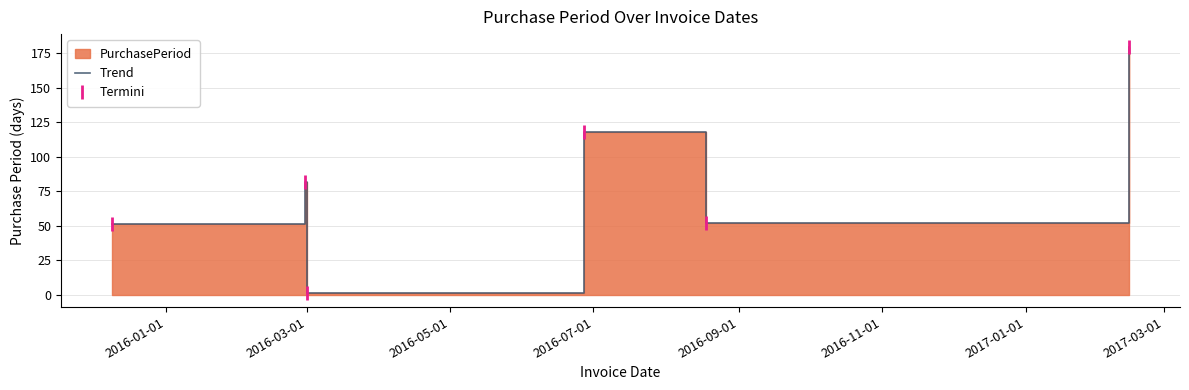

What is the difference between the second highest and minimum values in the Termini series?

117